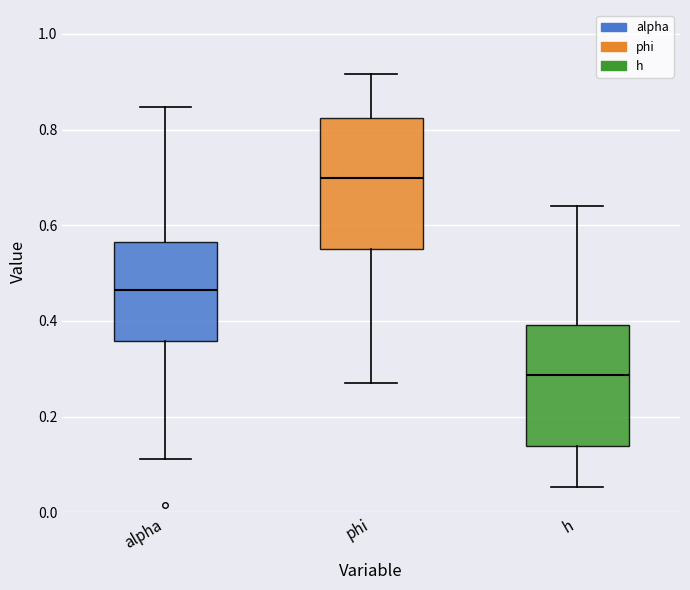

Where is the upper edge of the box for h on the y-axis? The values are not printed on the chart, so give them approximately, as read against the axis.

0.40